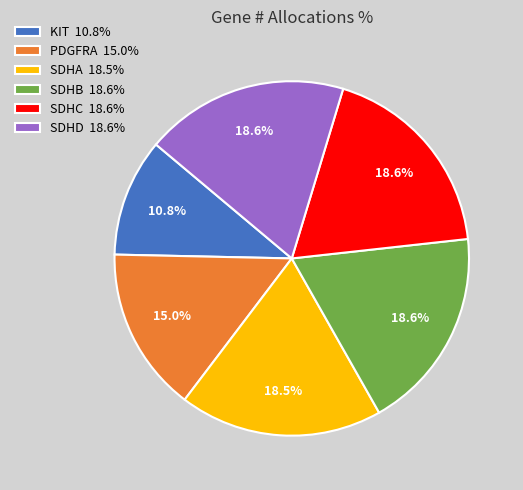

What is the smallest slice in the pie chart?

KIT